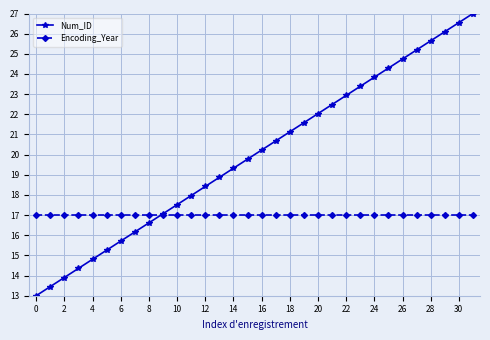

Which series has the largest total across all categories?

Num_ID